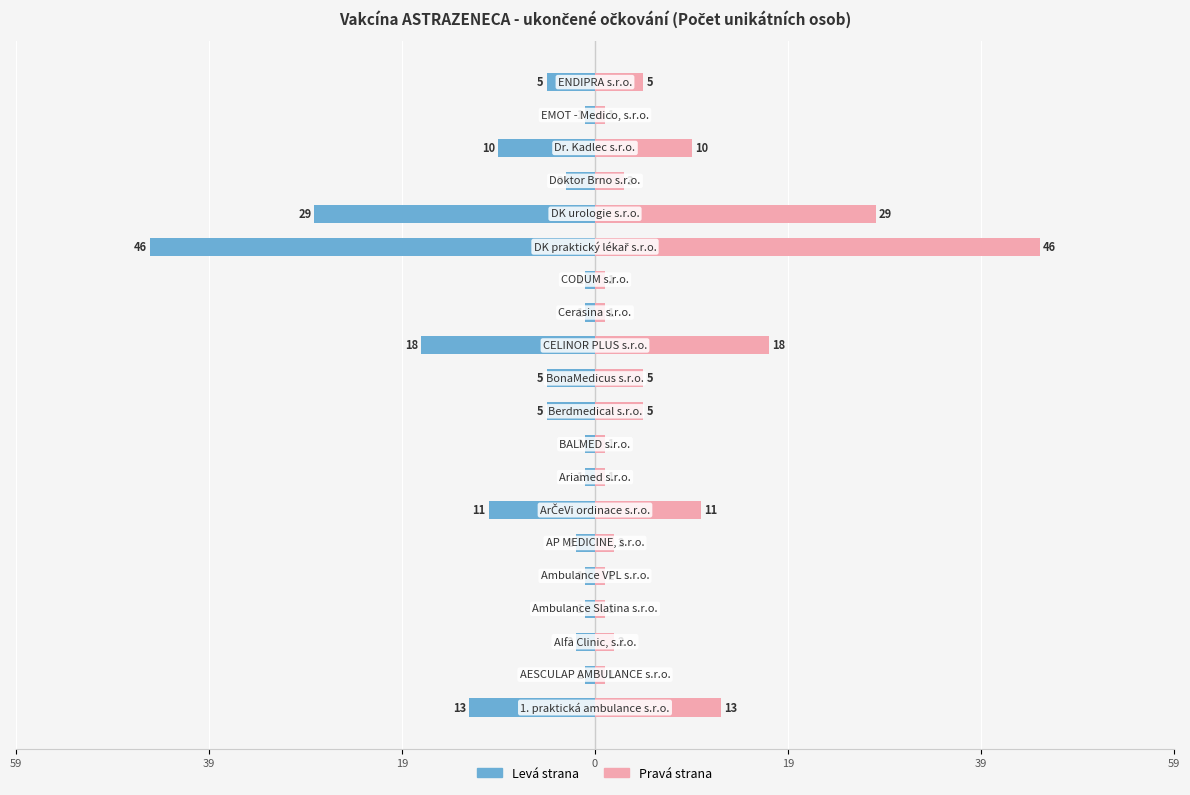

The value of Zdravotnické zařízení (Počet osob) at 8 is 0. True or false?

False